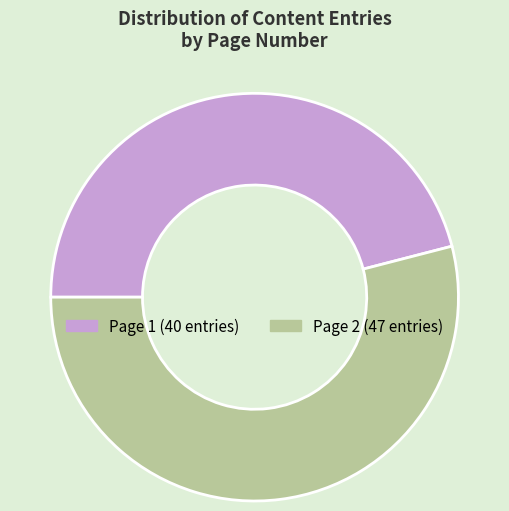

Between Page 2 and Page 1, which is larger?

Page 2